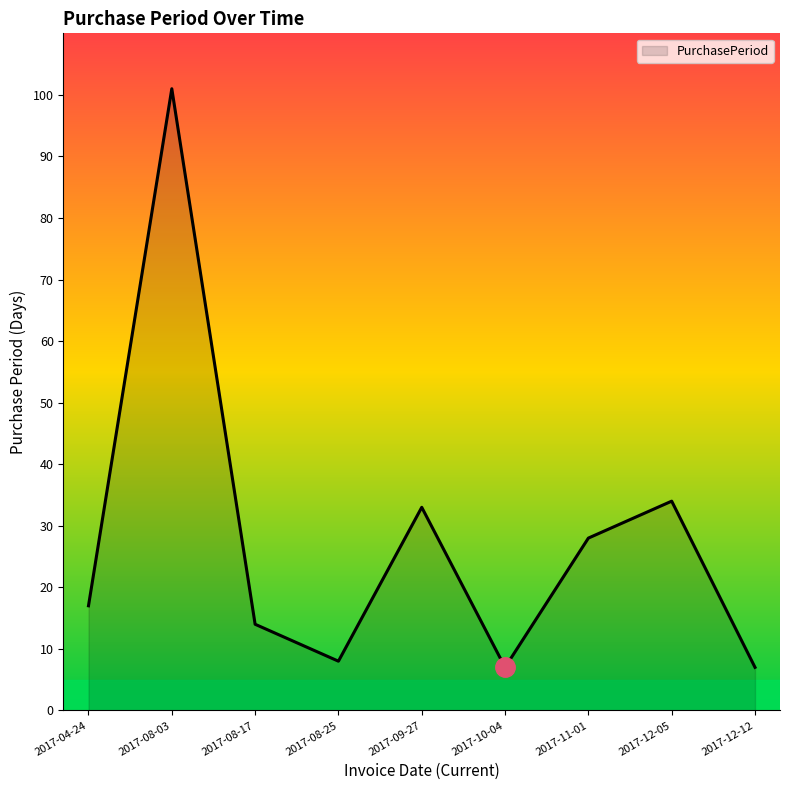

What is the difference between the values at 2017-09-27 and 2017-08-03?

68